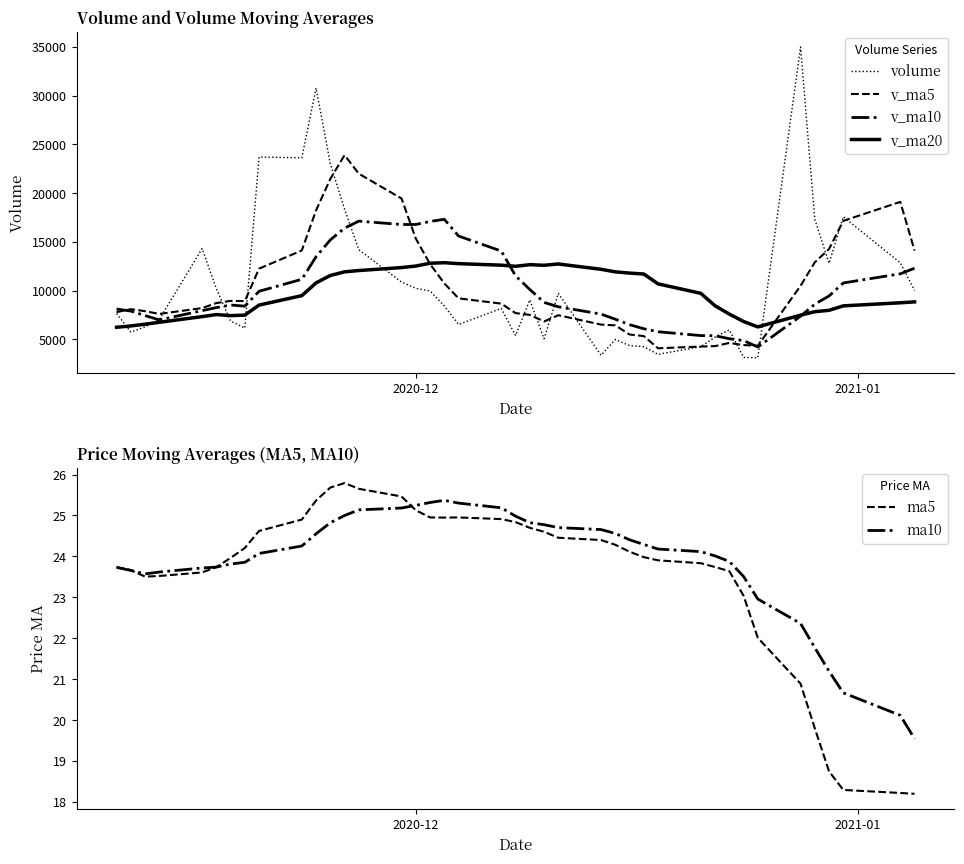

What is the lowest value of the volume series?

3100.0